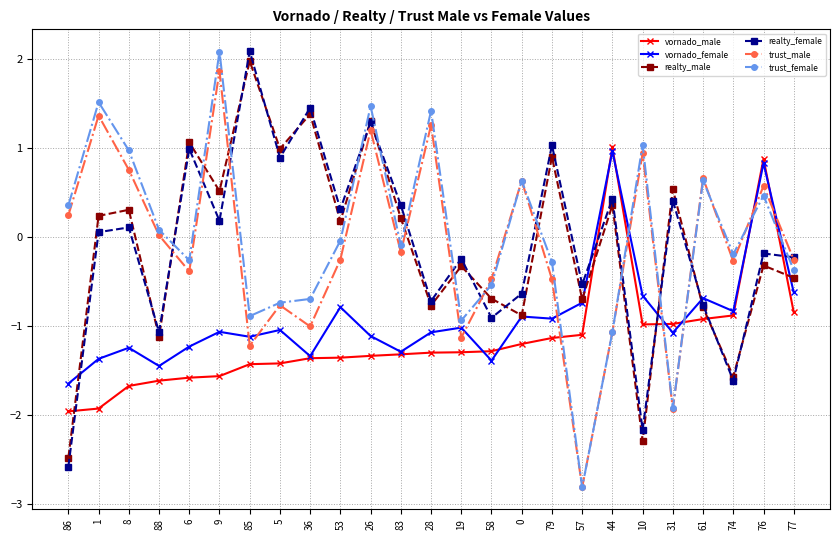

What is the label of the 25th point from the left?

77